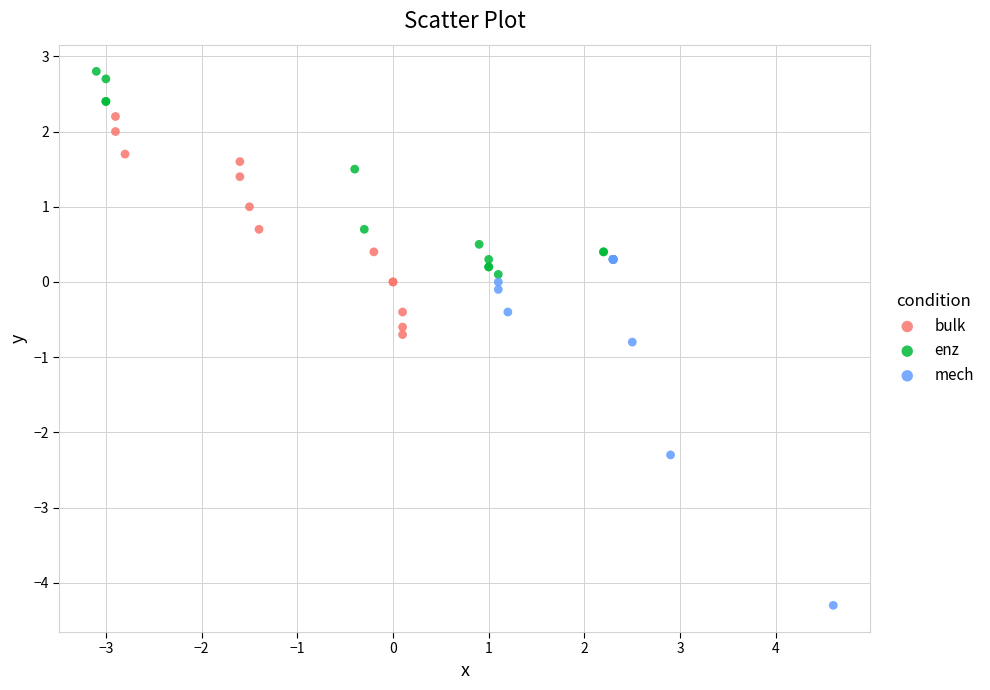

Which series reaches the minimum Y coordinate?

mech